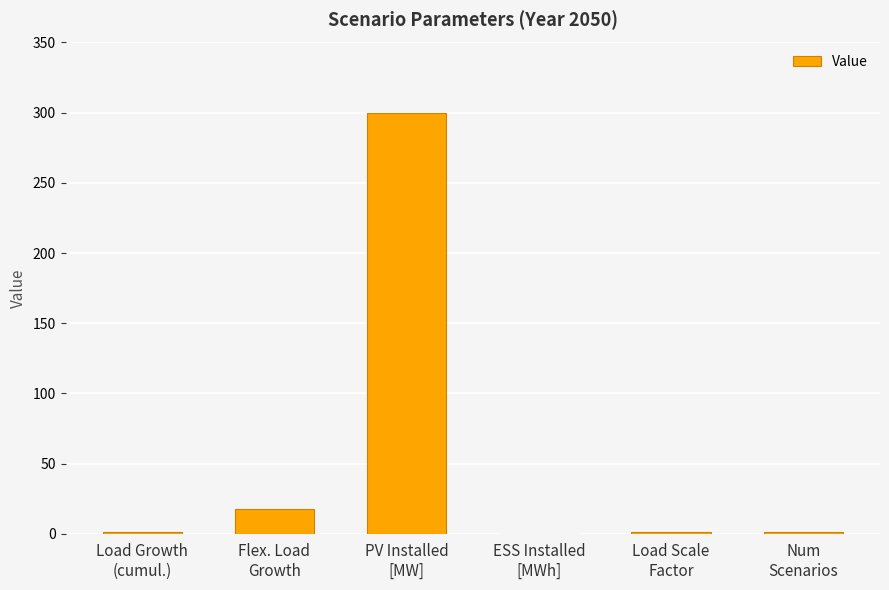

What is the maximum value shown in the chart?

300.0